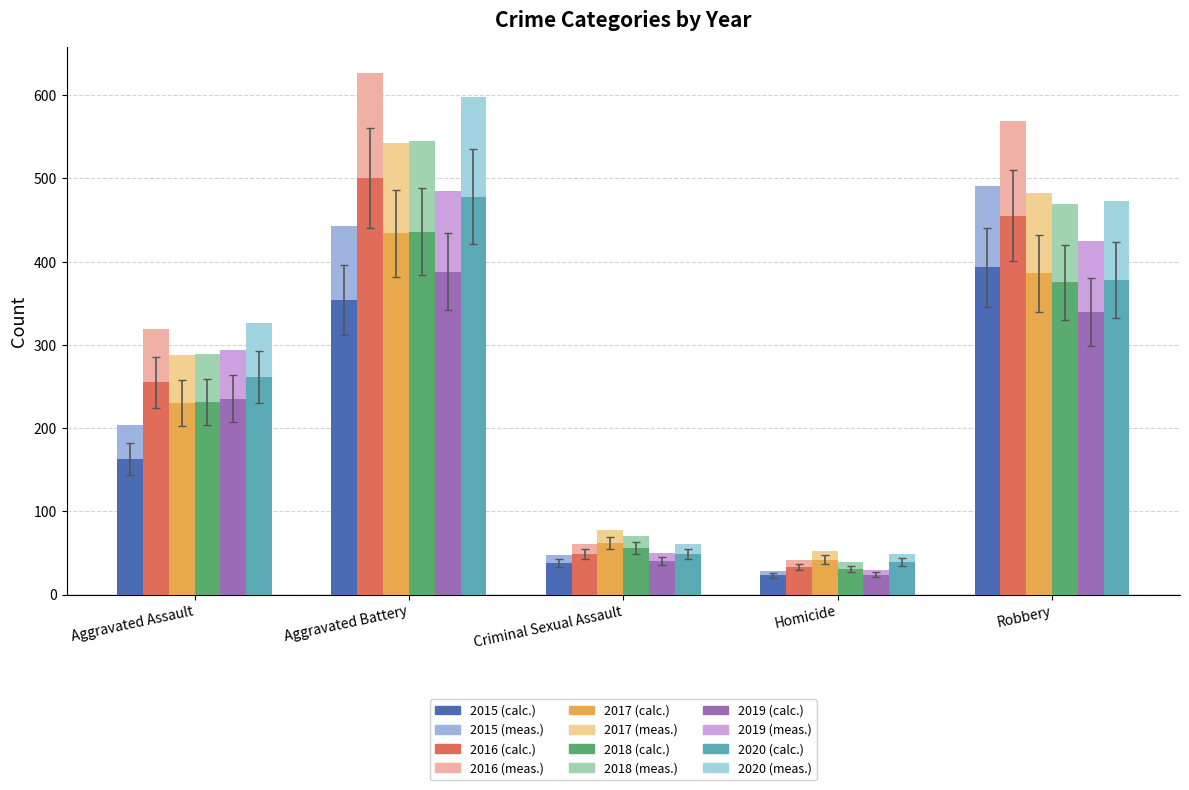

What is the total value across all series at Aggravated Battery?

5829.8